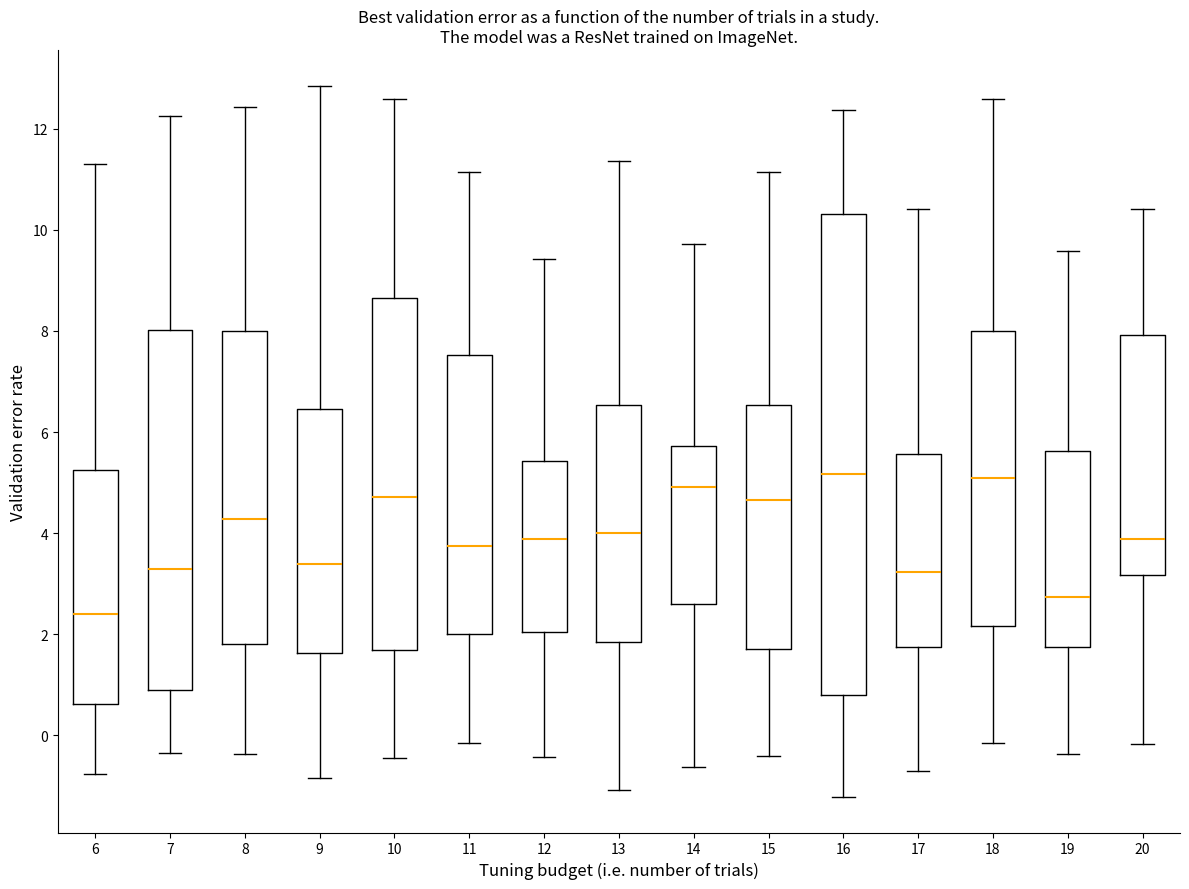

Which box's median line is the lowest?

6